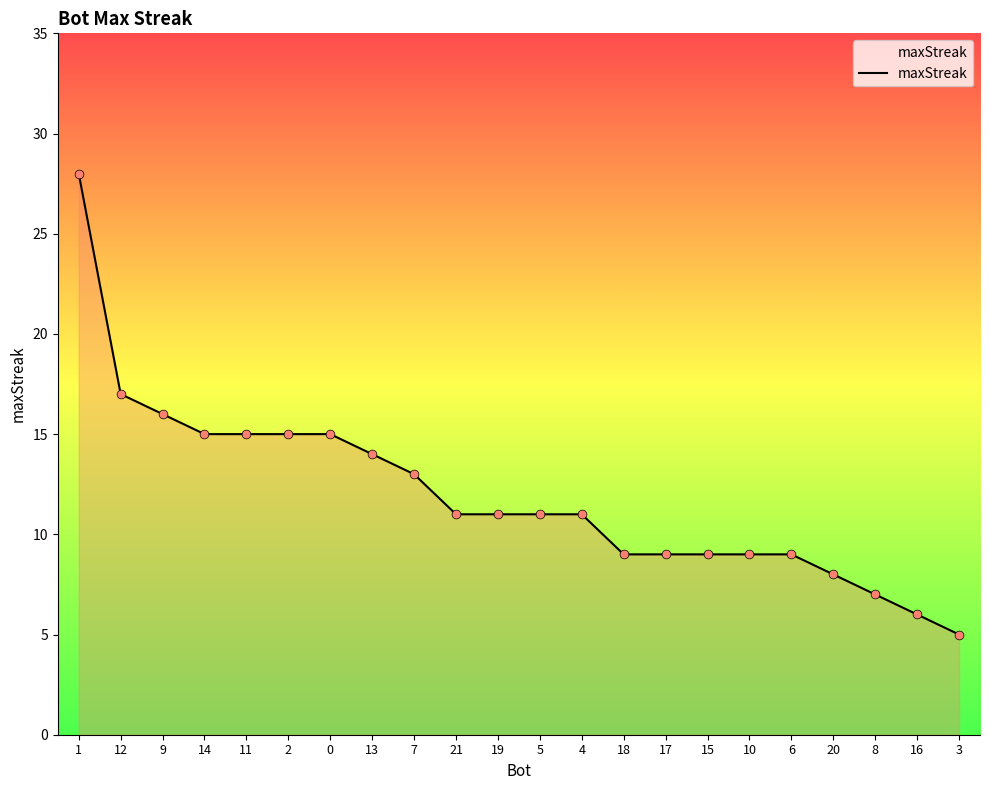

What is the ratio of the value at 6 to the value at 4?

0.8